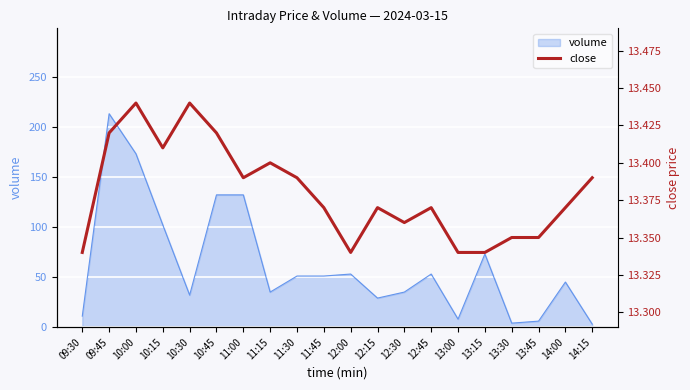

The chart shows a value of 23.8 at 11:30. True or false?

False